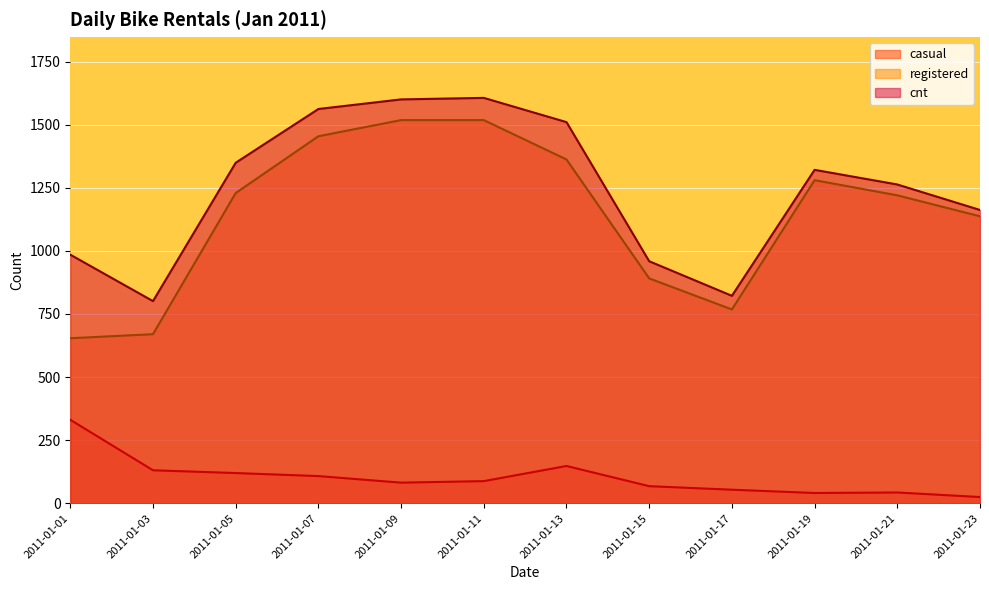

Which series changed the most between 2011-01-03 and 2011-01-19?

registered